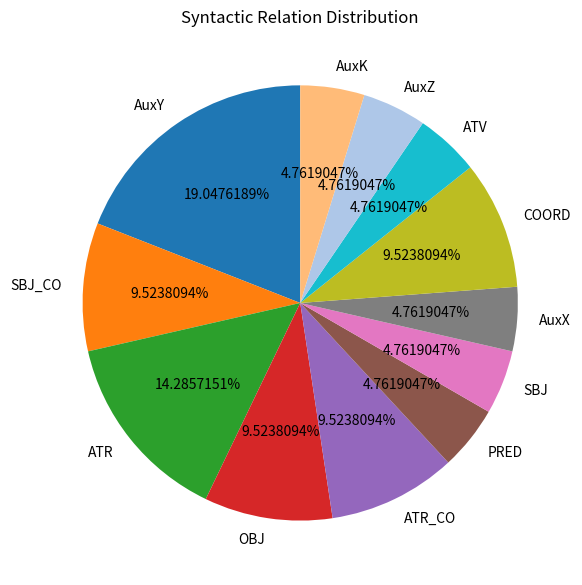

To the nearest percent, what portion does SBJ_CO represent?

10%